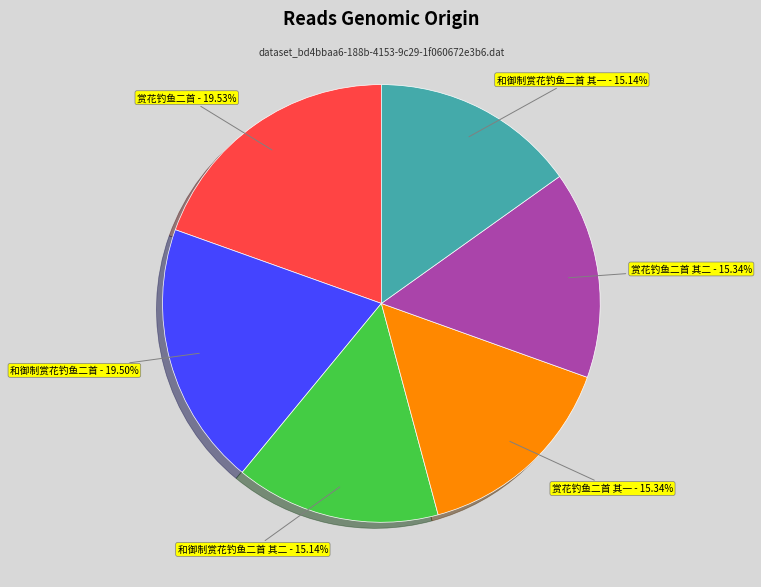

To the nearest percent, what is the average slice percentage?

17%